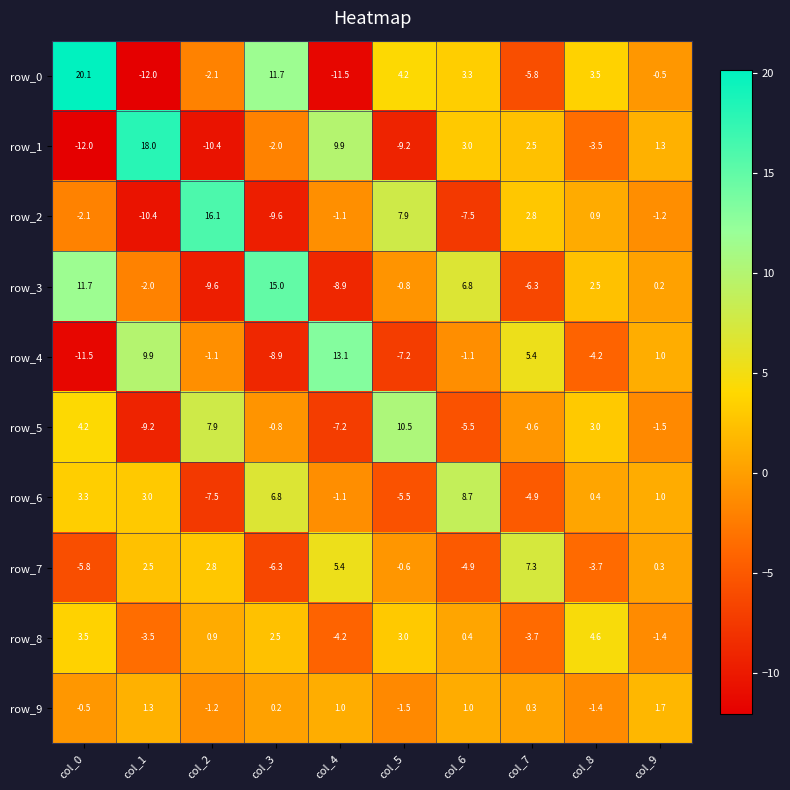

How many values in the row_4 series exceed -1?

4